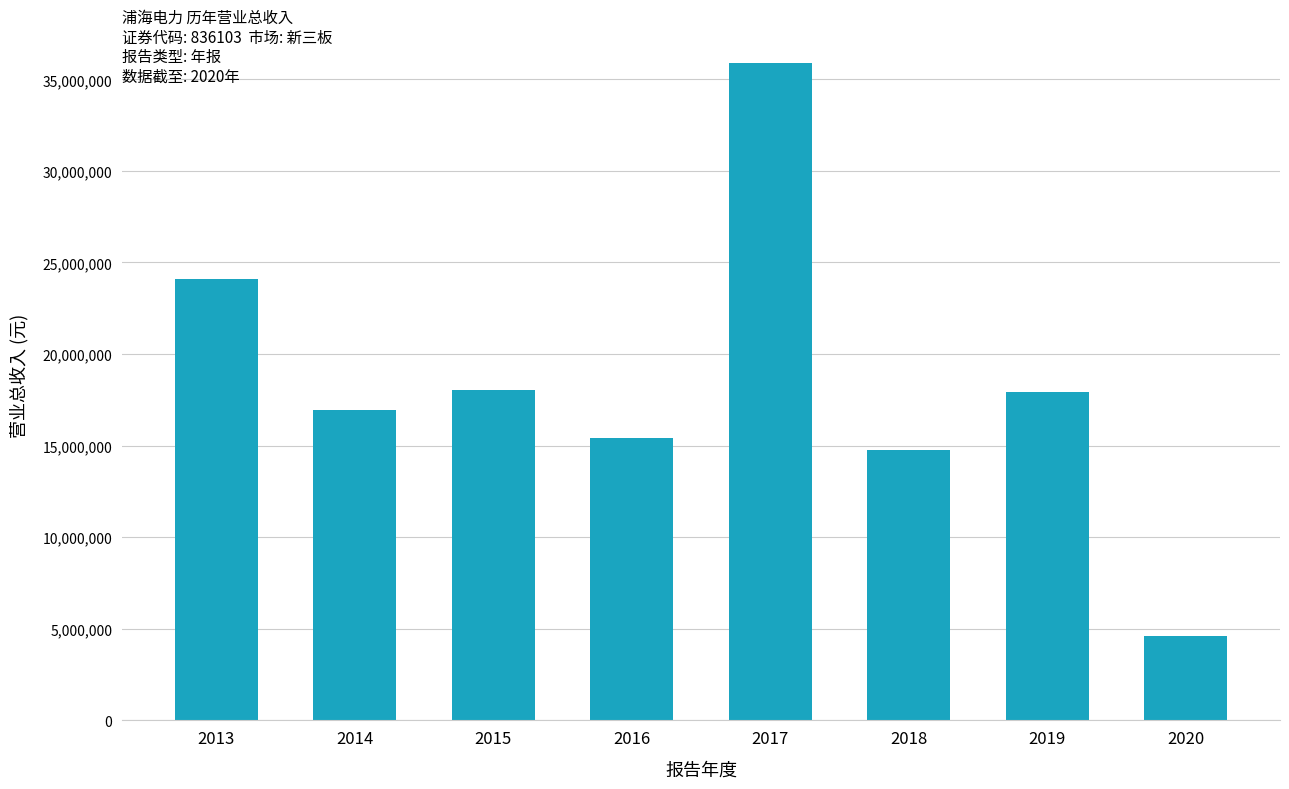

What is the difference between the values at 2018 and 2017?

21129372.4